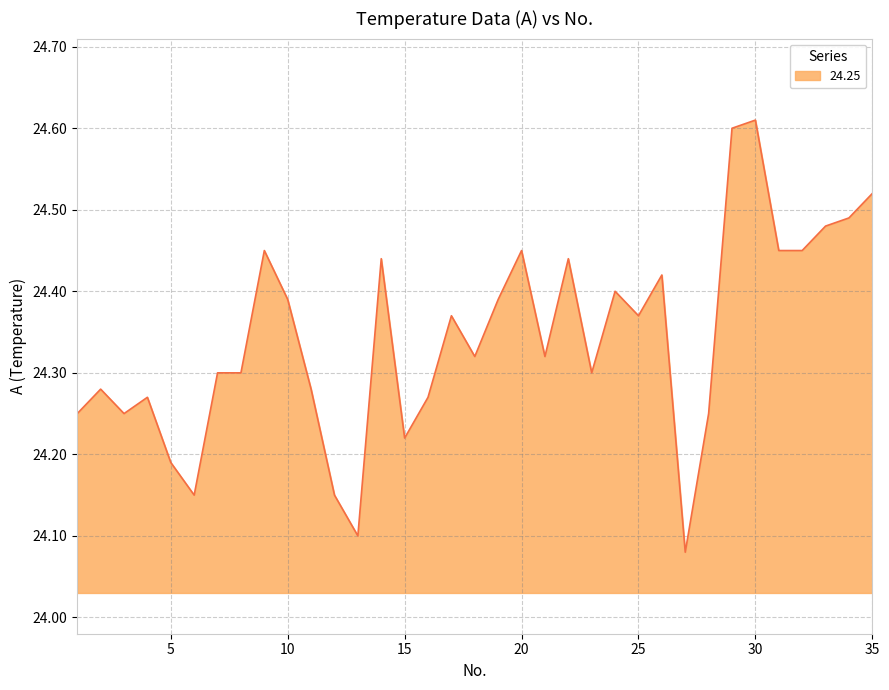

What is the average value?

24.3